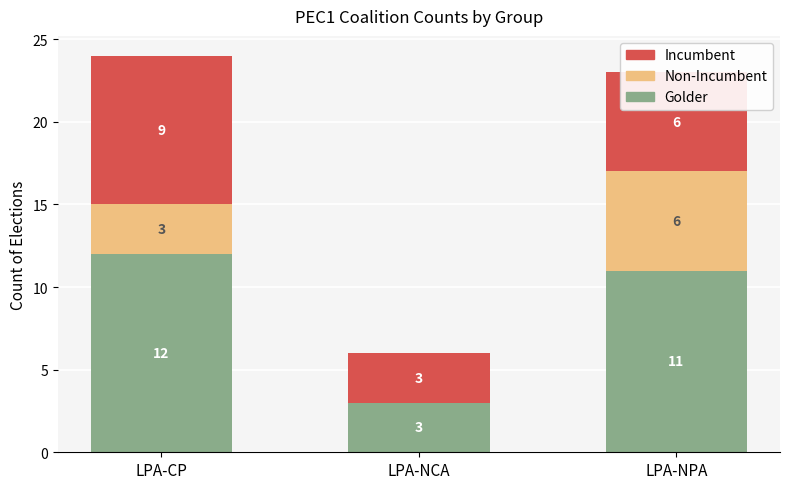

What is the total value across all series at LPA-CP?

24